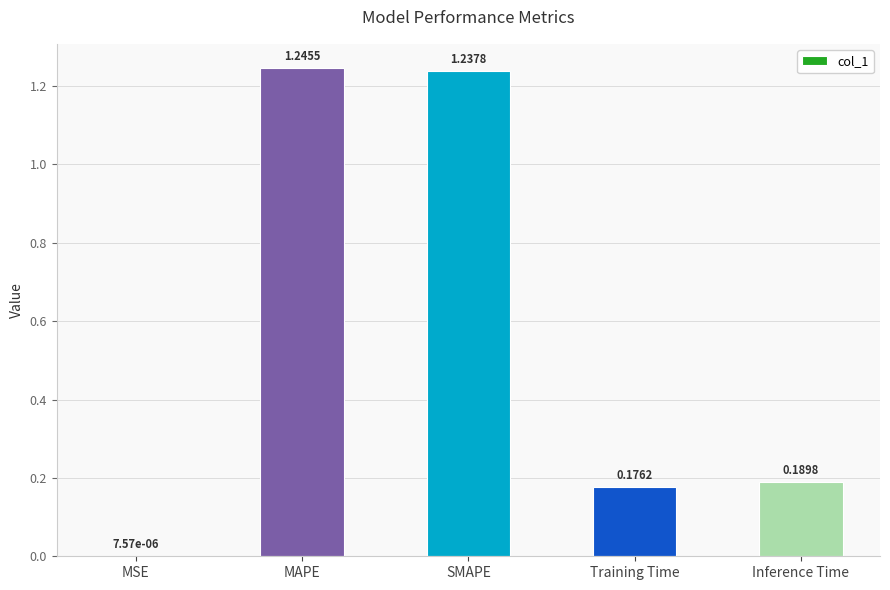

At which category does the chart reach its peak across all series?

MAPE